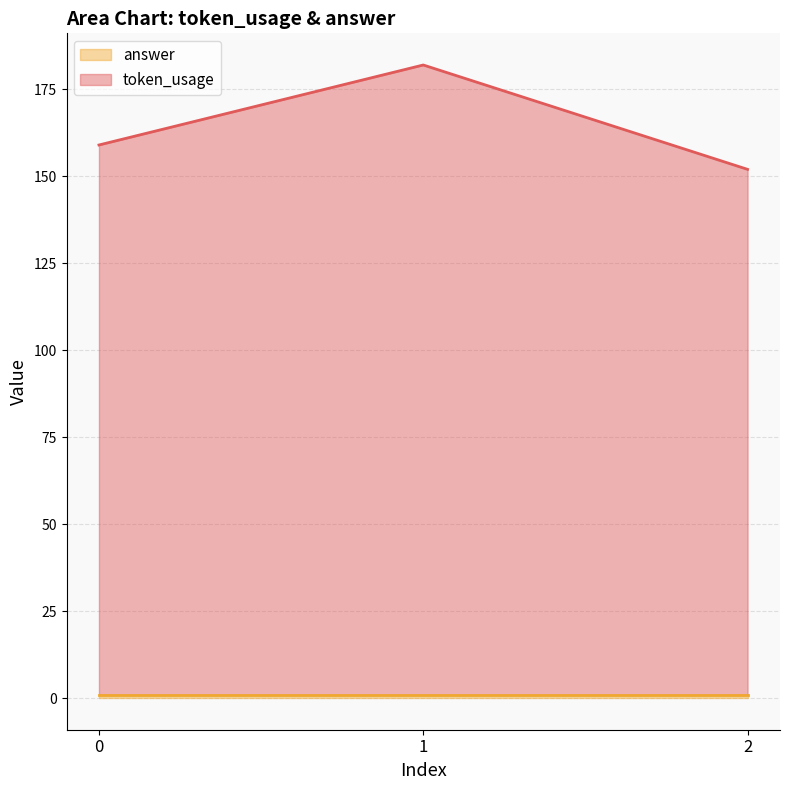

Does the chart have visible grid lines?

Yes